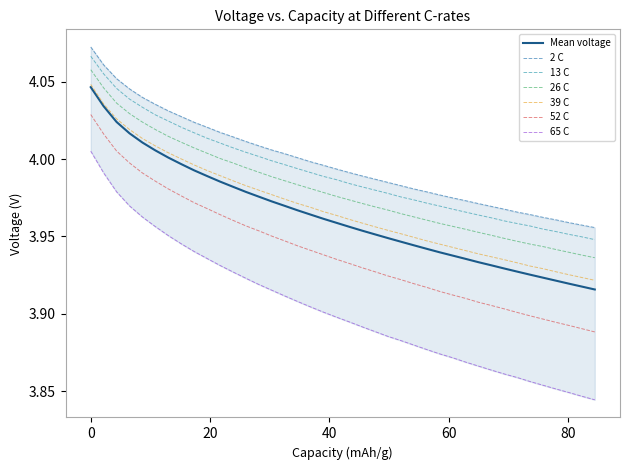

True or false: 26 C and 39 C intersect in this chart.

False